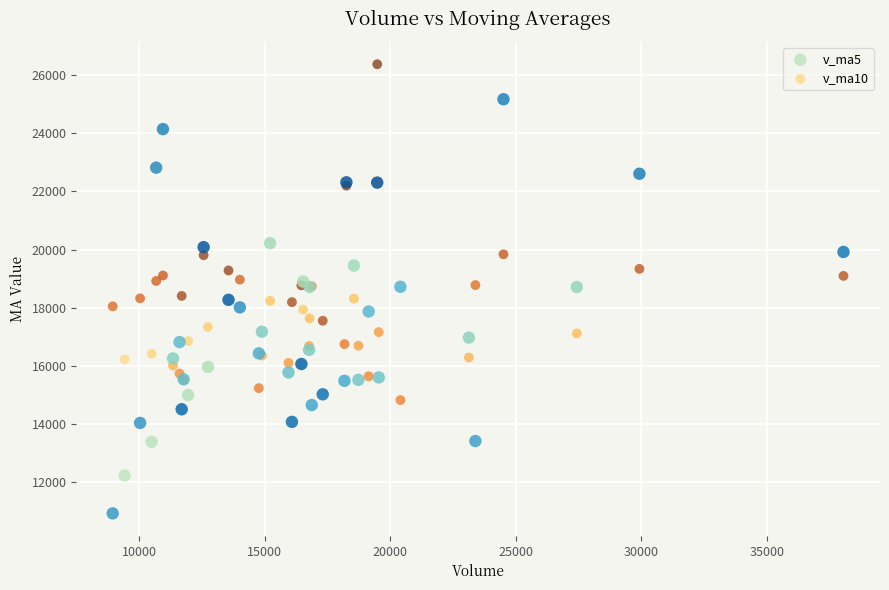

Which series contains the highest Y value?

v_ma10